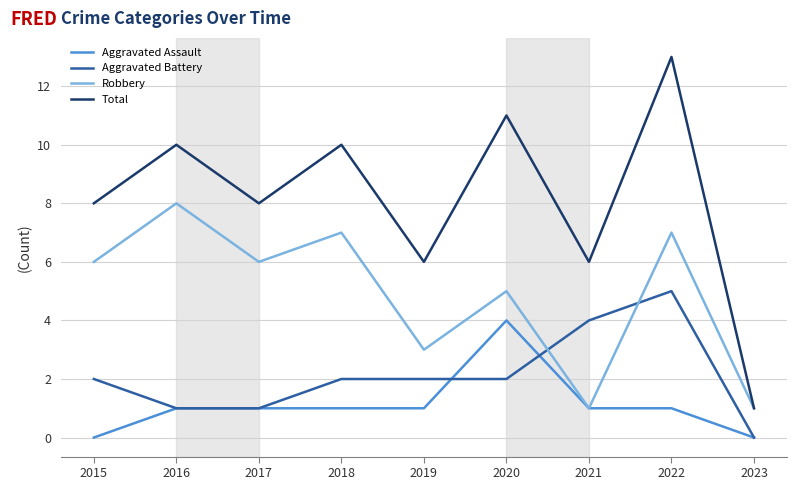

List the series in order of their peak value, lowest first.

Aggravated Assault, Aggravated Battery, Robbery, Total